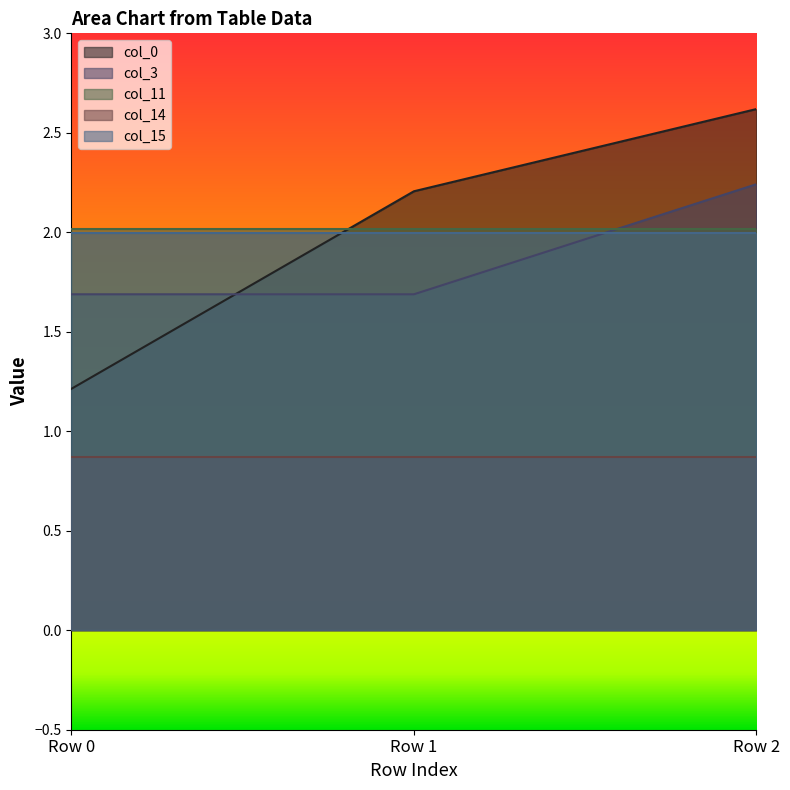

Which category has the lowest value in the col_11 series?

Row 0